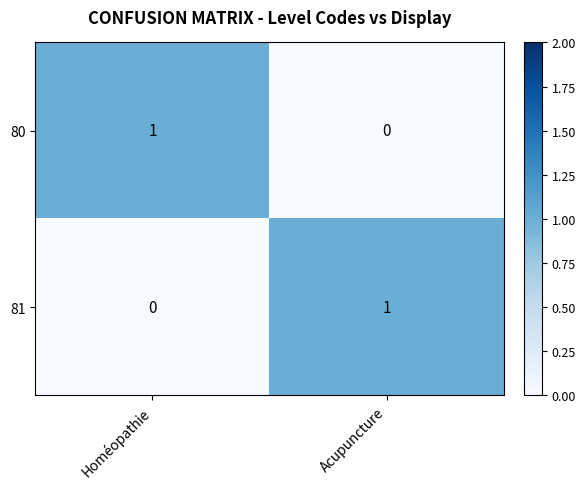

Where is 80 nearest to the value 0?

Acupuncture